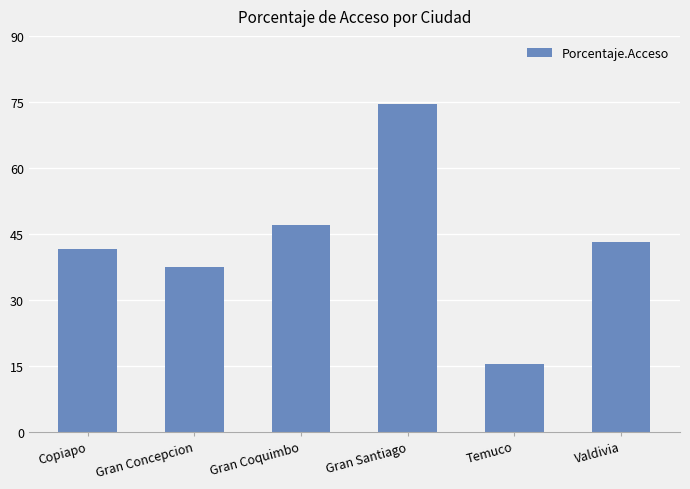

Approximately how many times larger is the value at Temuco compared to Copiapo?

0.4